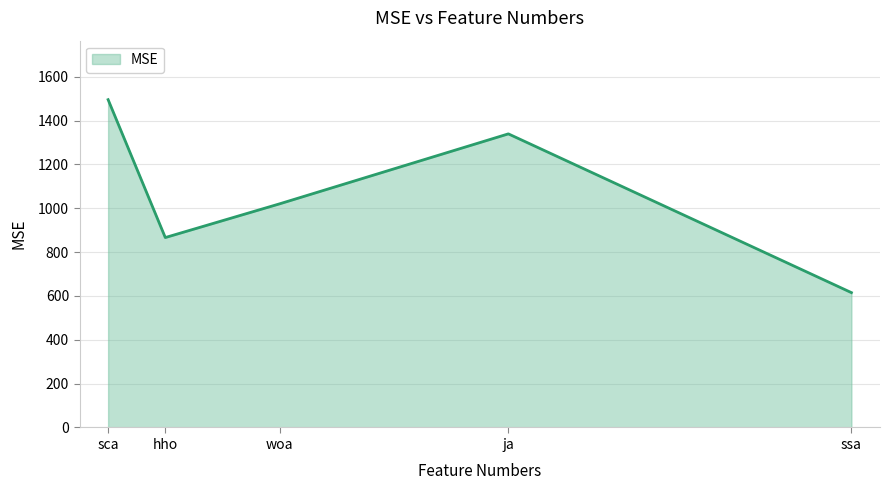

True or false: the data has more than 2 interior local peaks.

False